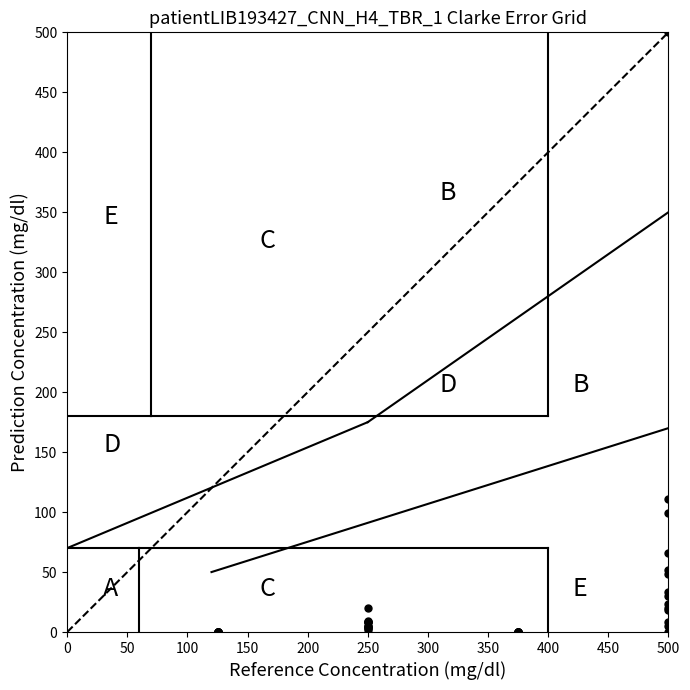

What Y value in the scatter plot is closest to 250?

111